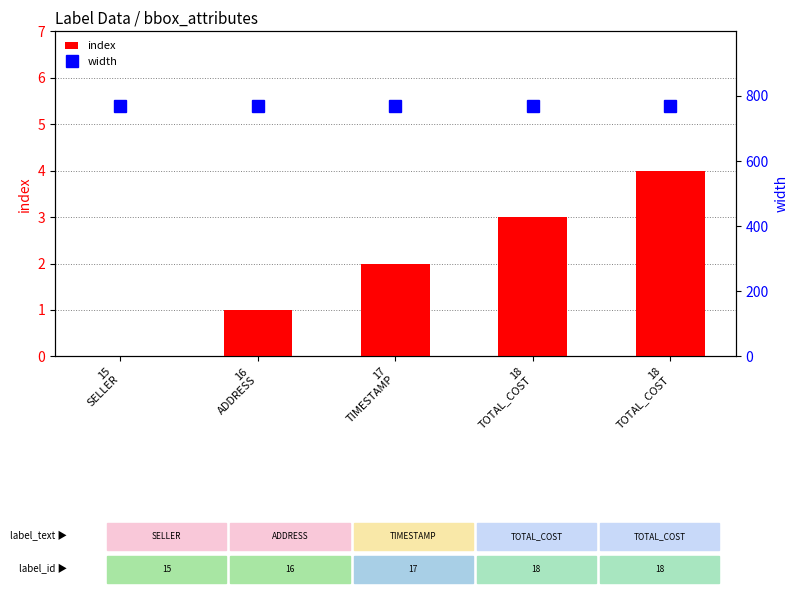

Are the bars grouped side by side (vs. stacked)?

Yes